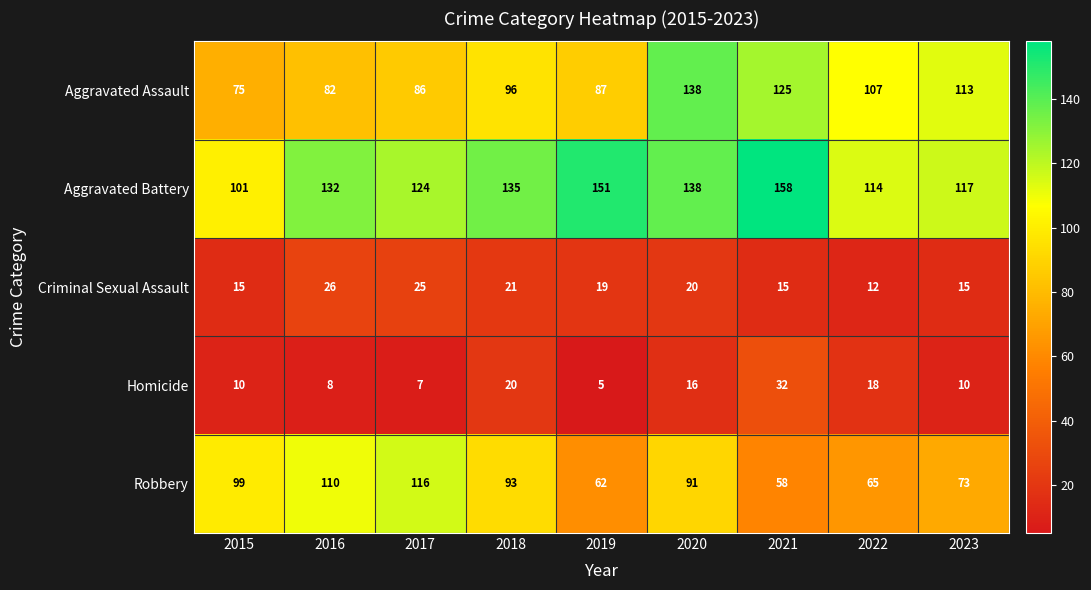

Which series has the largest total across all categories?

Aggravated Battery